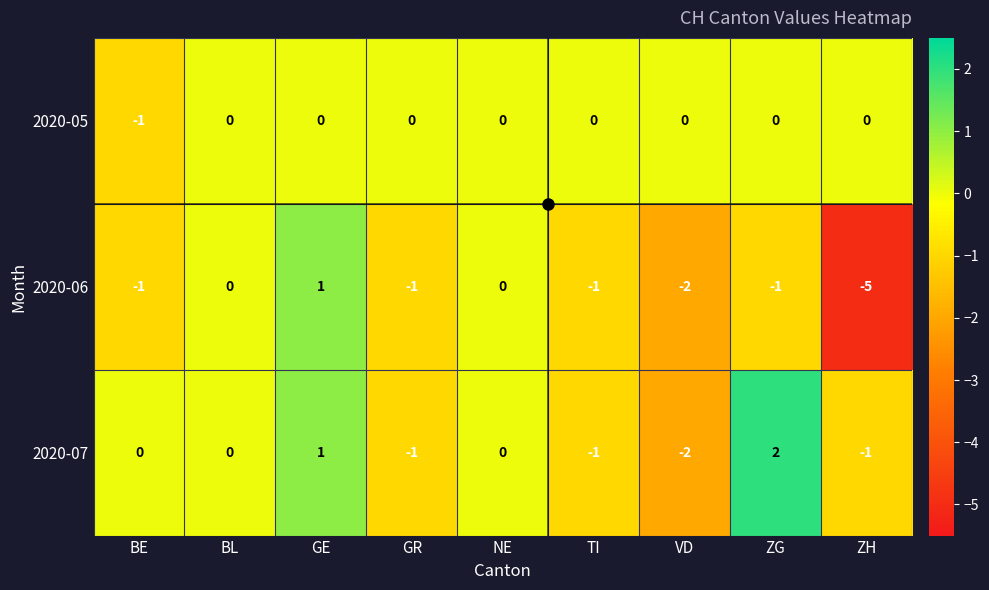

How many values in the 2020-05 series are below 0?

1